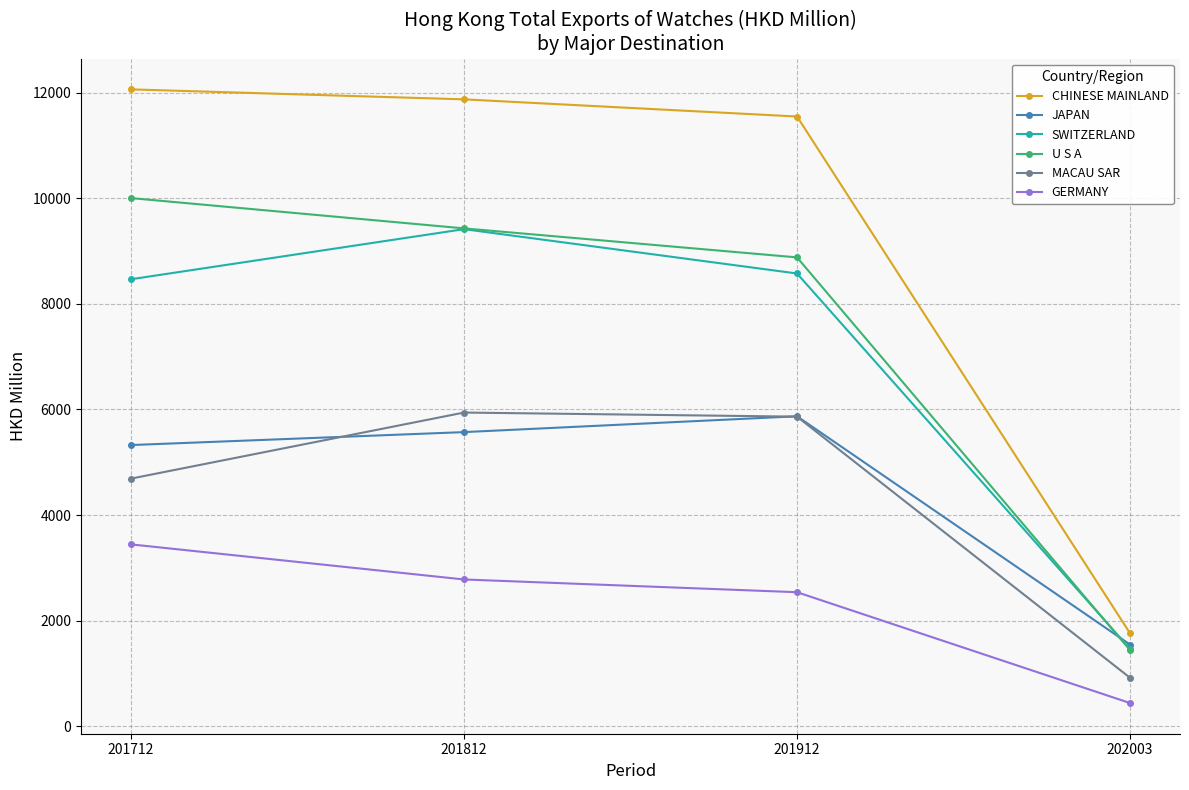

What is the value of the SWITZERLAND point at the 4th from the left?

1467.3